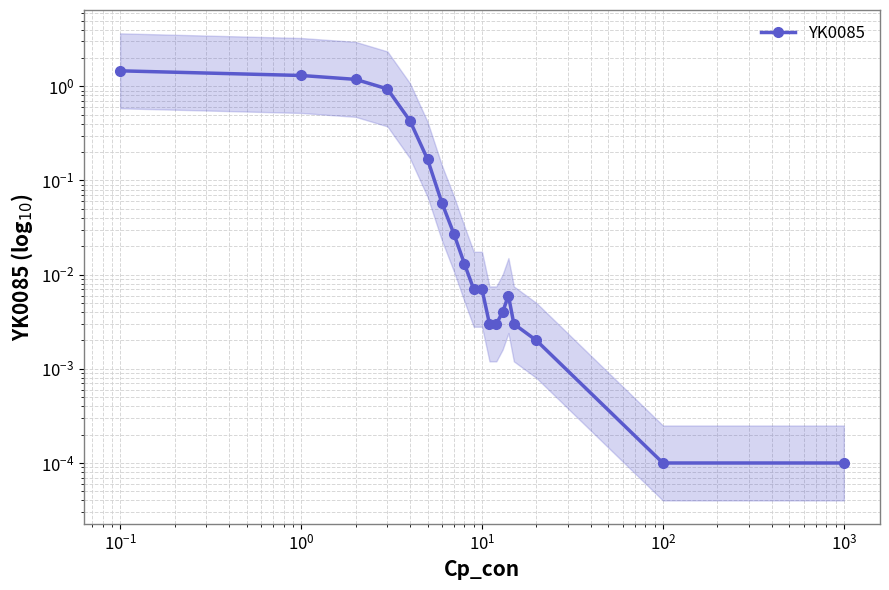

Where is the first local maximum?

14